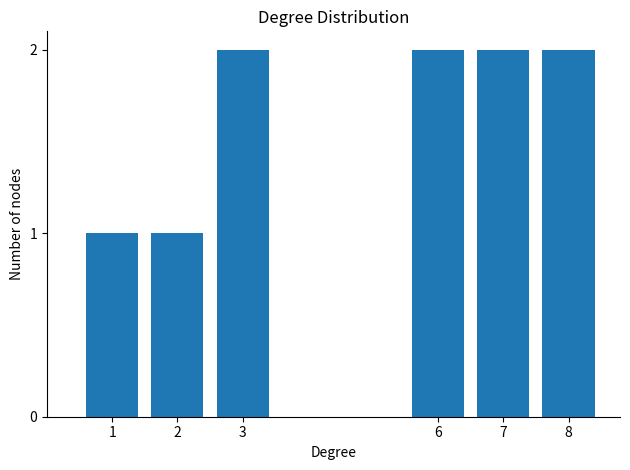

Reading right to left, transcribe all the data shown in this chart.

8=2	7=2	6=2	3=2	2=1	1=1